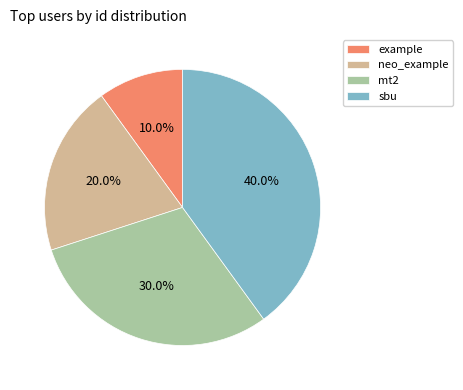

Count the number of slices in the pie.

4